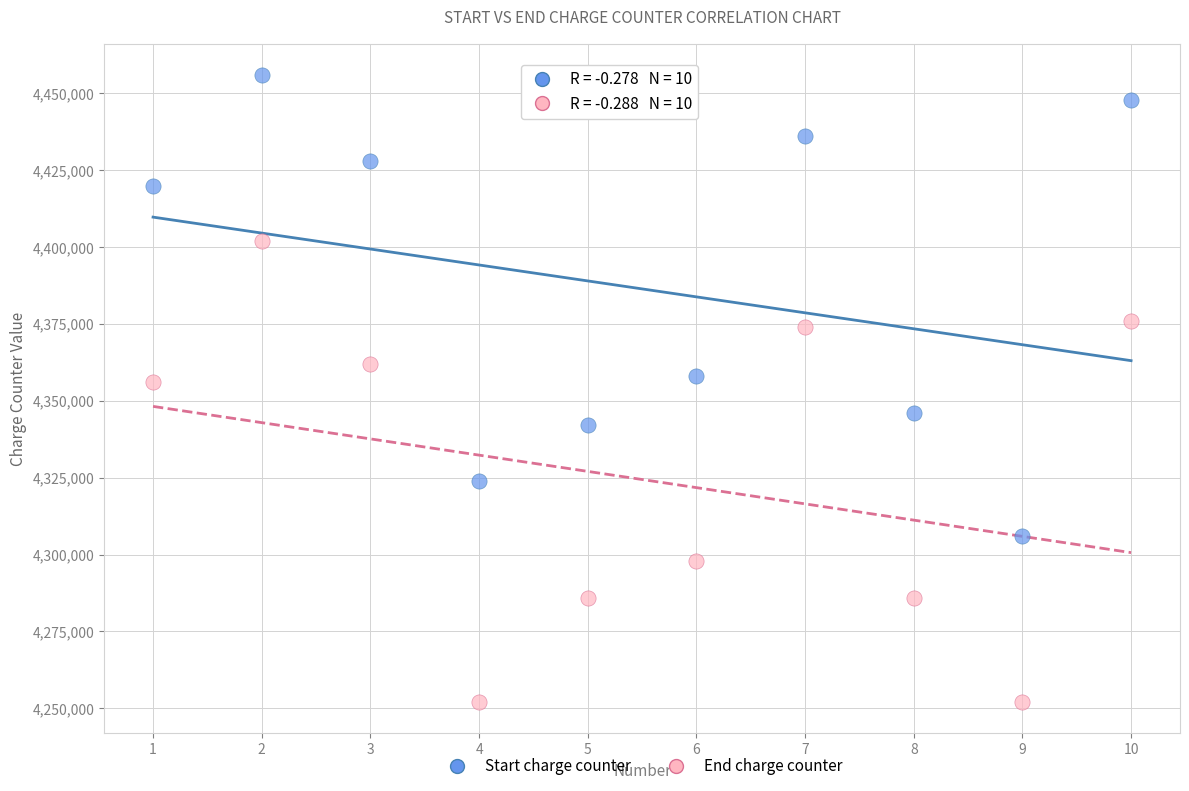

Across all data points, what is the range of Y values (max minus min)?

204000